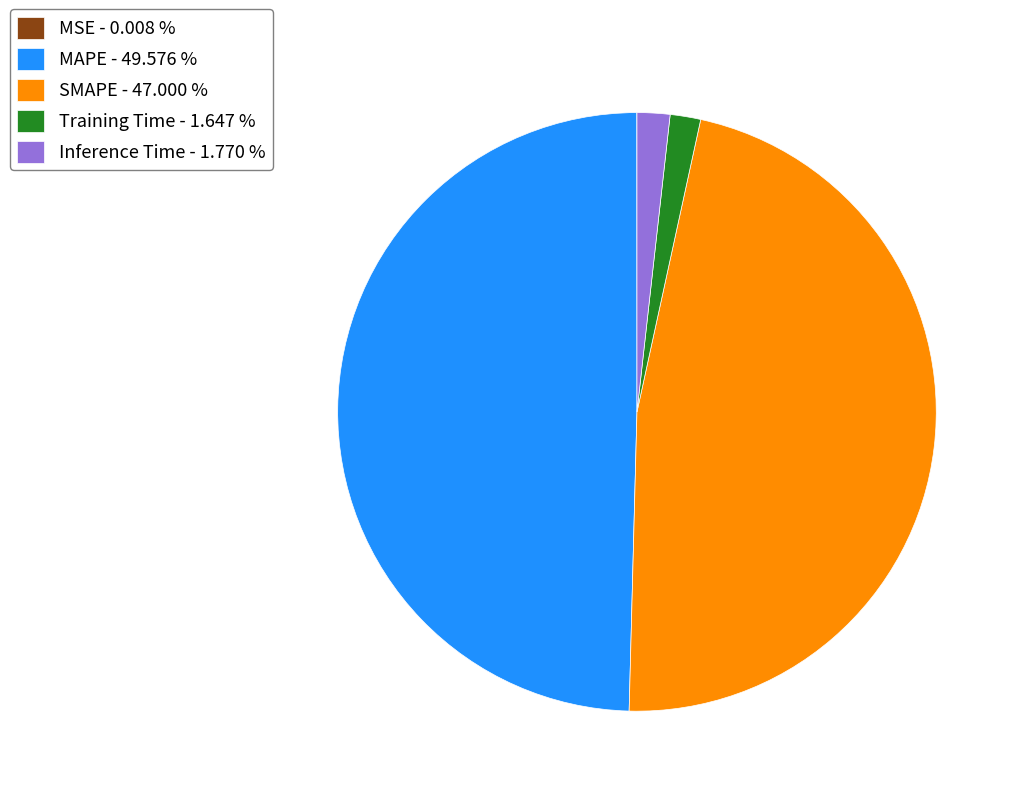

The Training Time slice represents 2% of the pie. True or false?

True